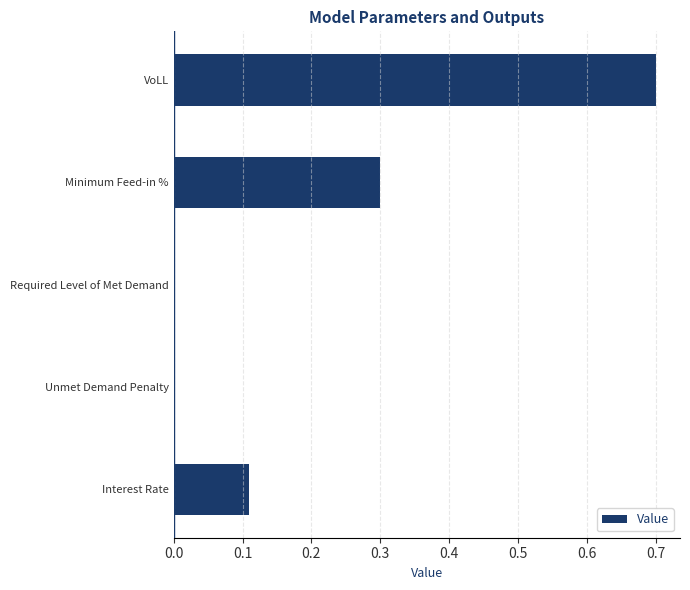

The value at Unmet Demand Penalty is 0.0. True or false?

True